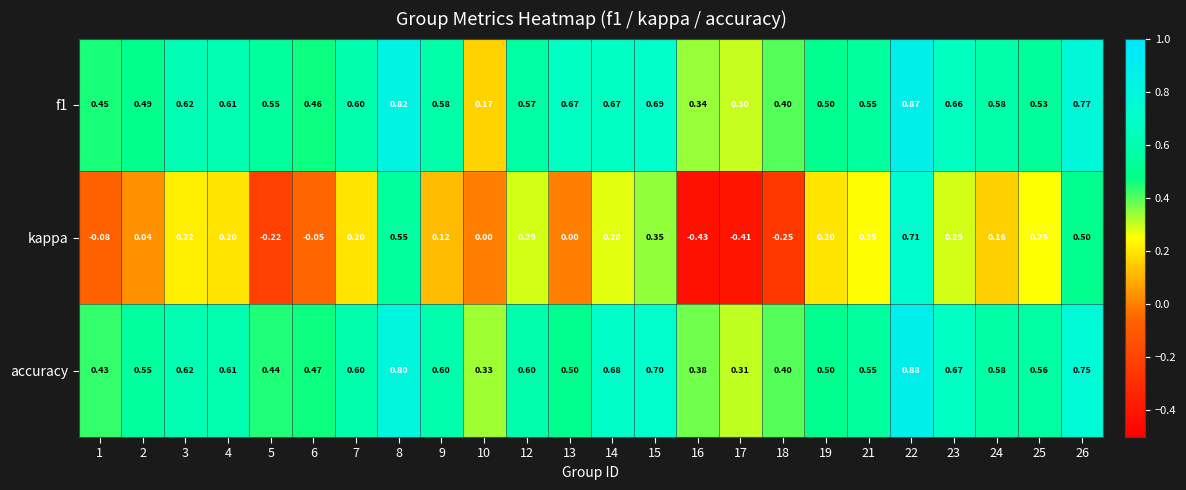

Which series has the widest spread of values?

kappa